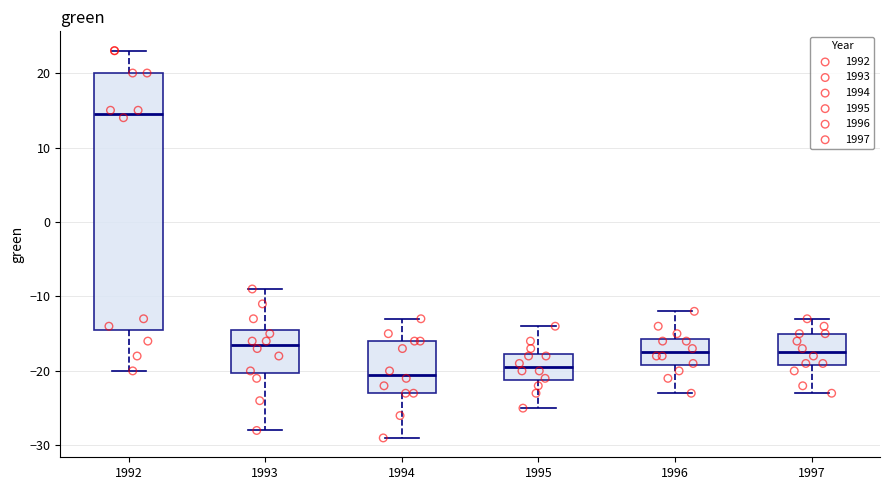

Where does the median line of the box at x = 1993 sit on the y-axis? The values are not printed on the chart, so give them approximately, as read against the axis.

-16